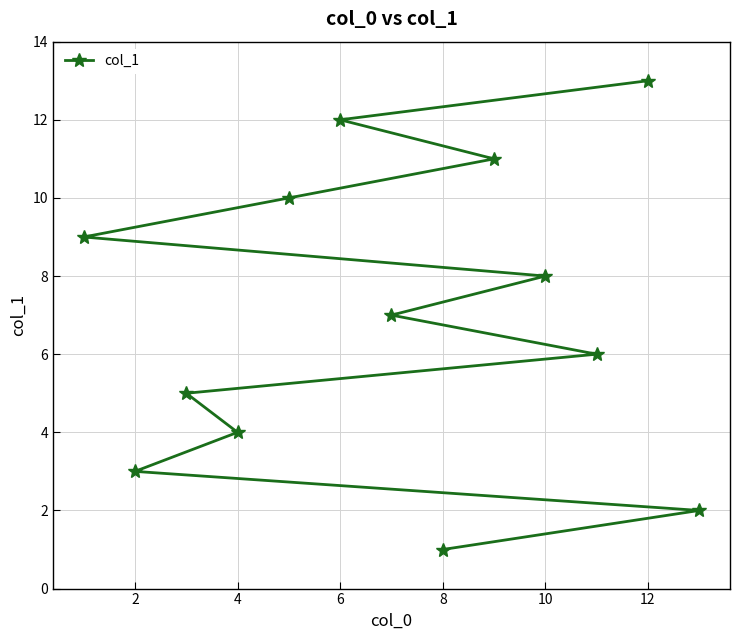

Which category has the highest value across all series?

12